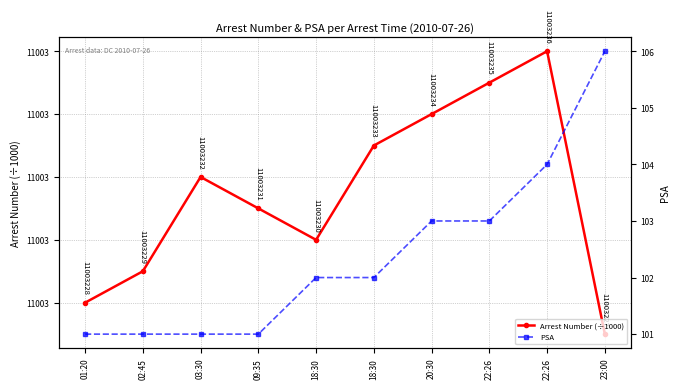

True or false: PSA and Arrest Number (÷1000) intersect in this chart.

False